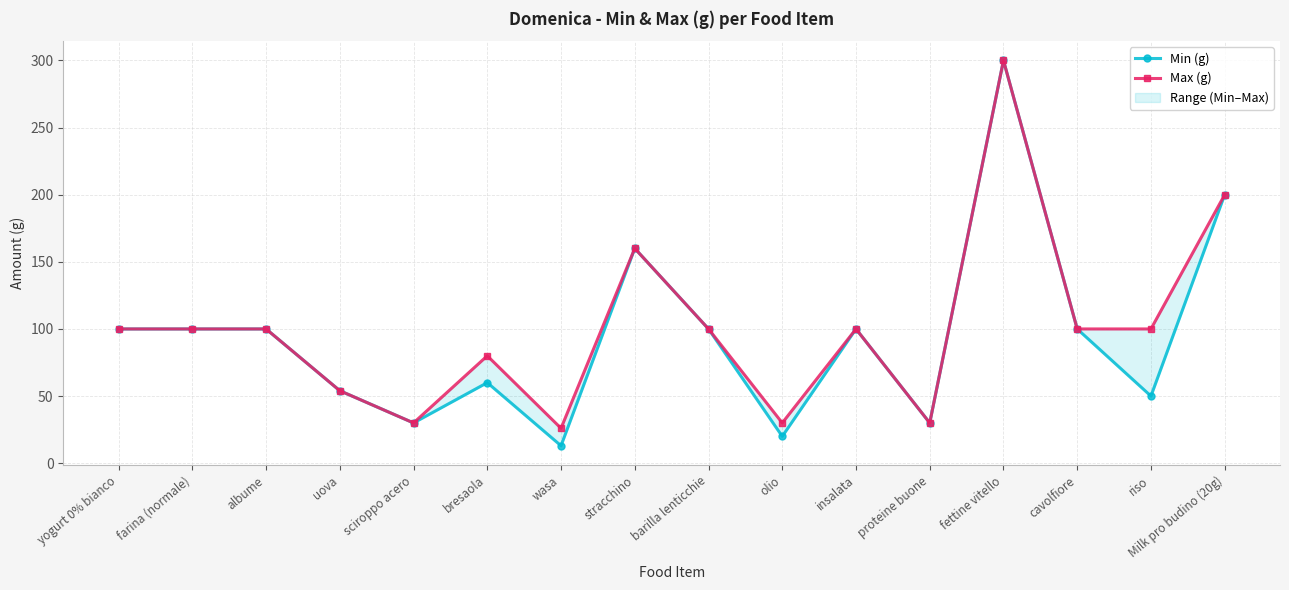

What is the label of the 12th point from the right?

sciroppo acero